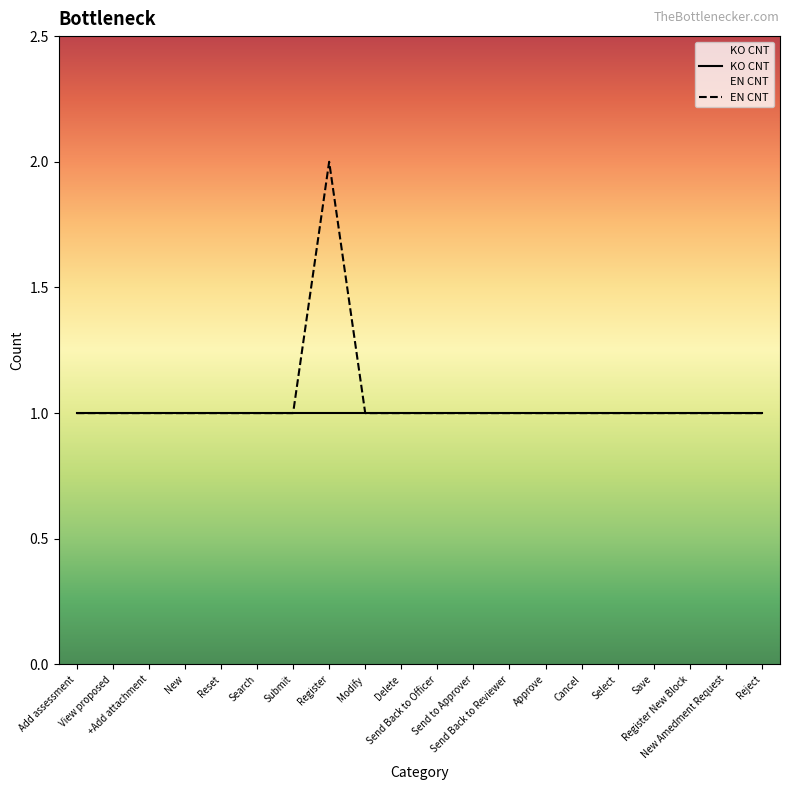

How many lines are shown in the chart?

2